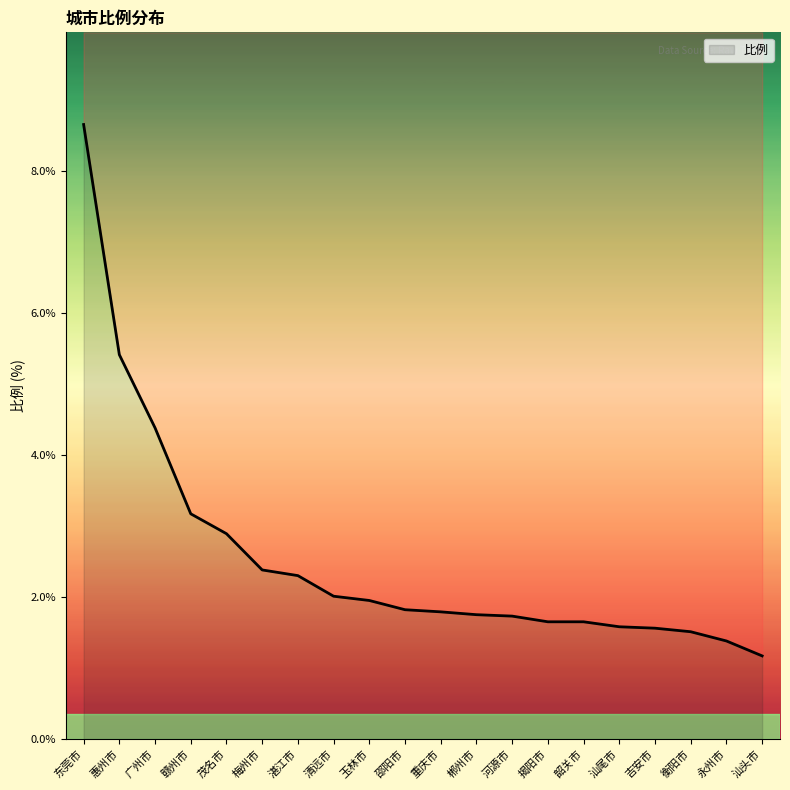

Where is the data nearest to the value 4?

广州市